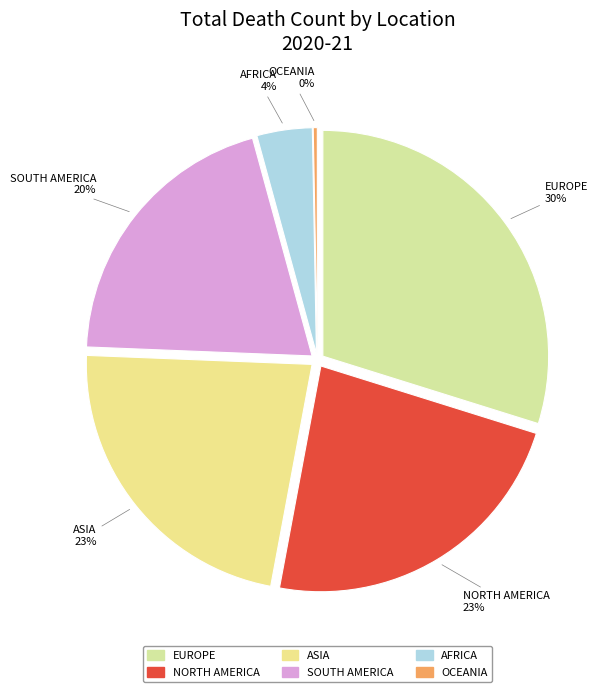

Rank the categories by value from highest to lowest.

Europe, North America, Asia, South America, Africa, Oceania